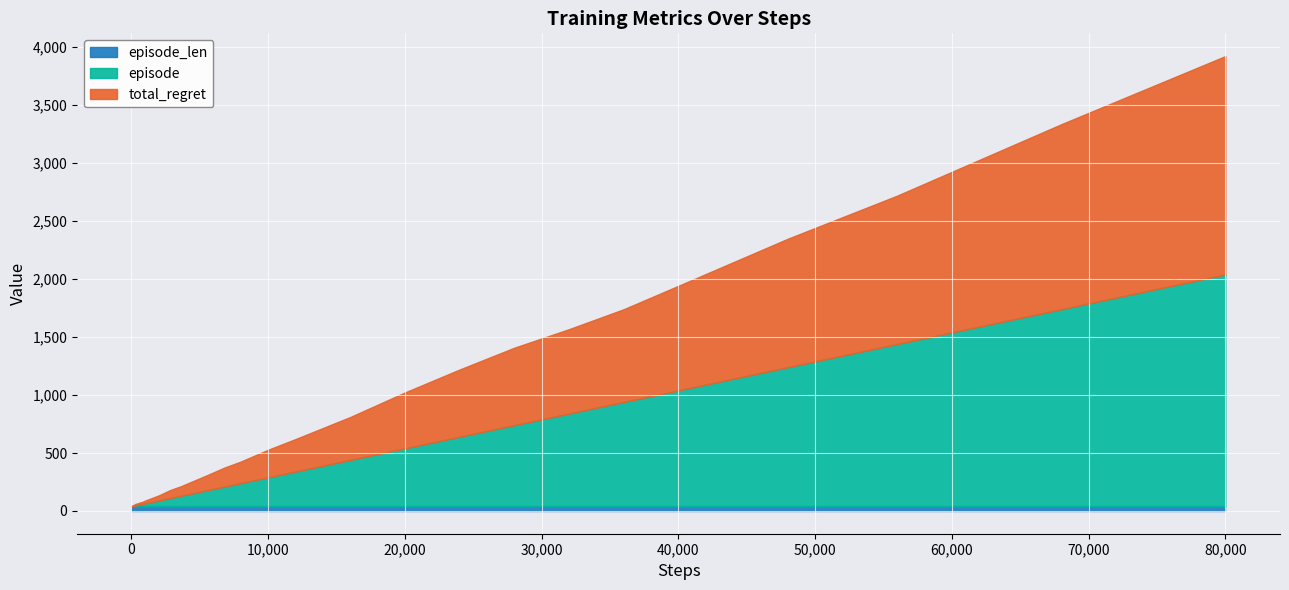

At which category is the sum across all series the highest?

80,000